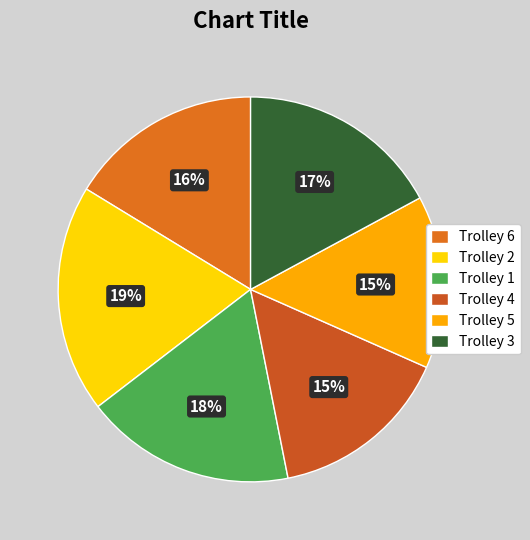

What percentage is the Trolley 2 slice, to the nearest percent?

19%